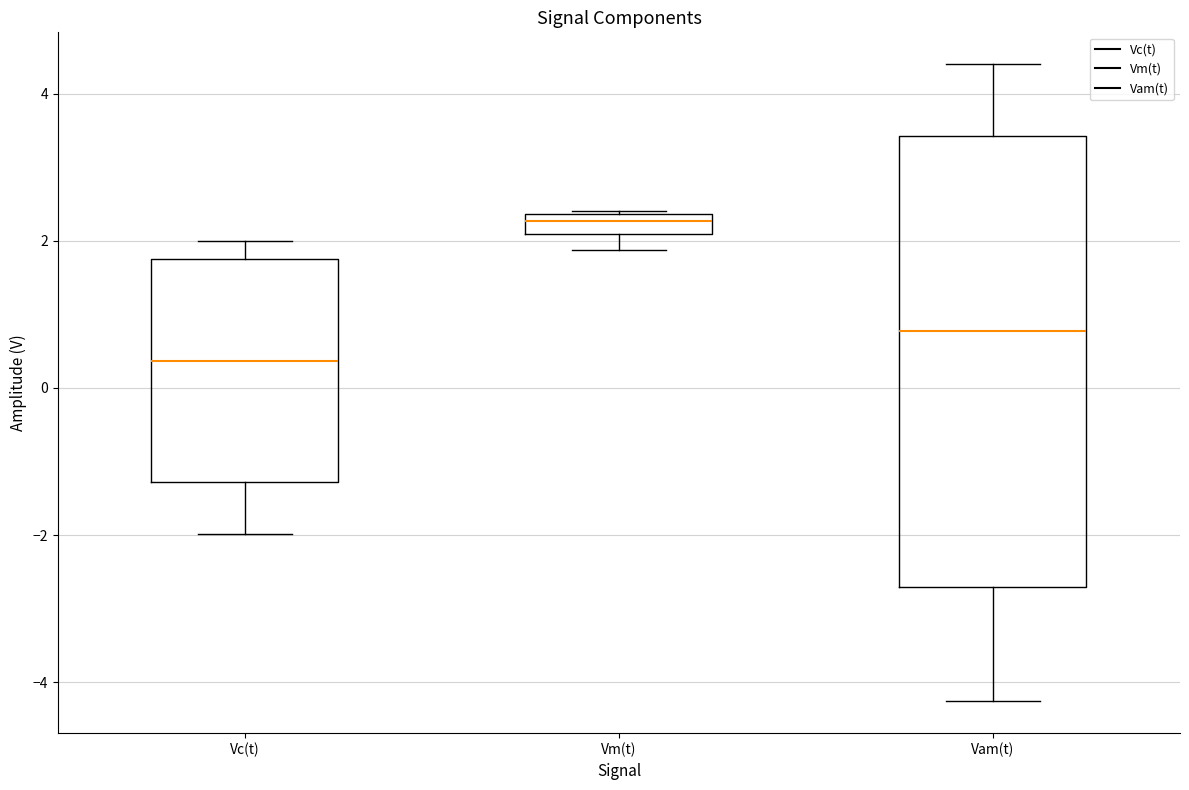

Comparing the boxes themselves (not the whiskers), which one is the tallest?

Vam(t)